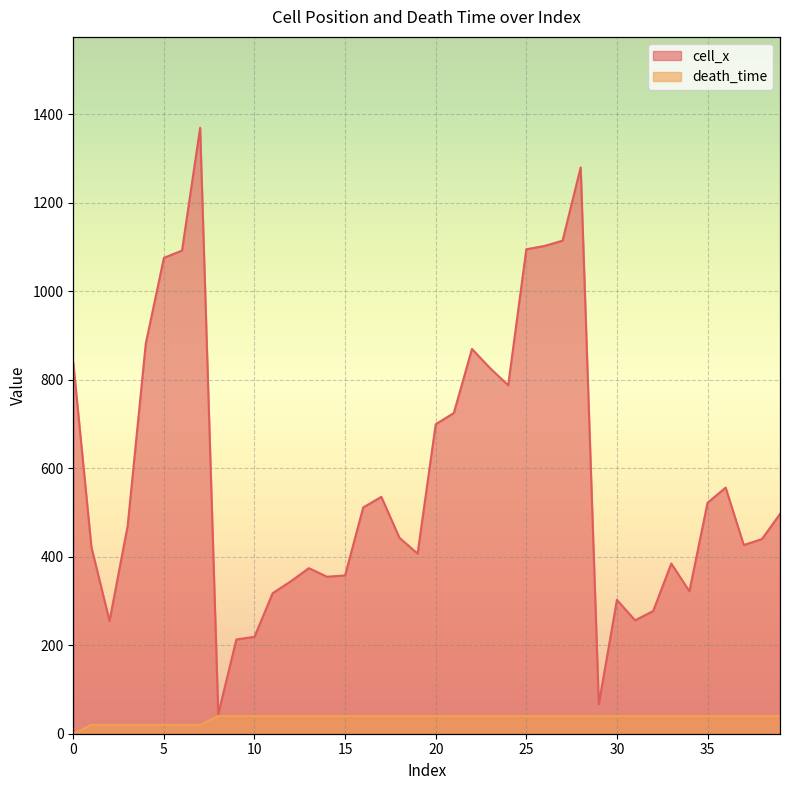

True or false: cell_x and death_time intersect in this chart.

False